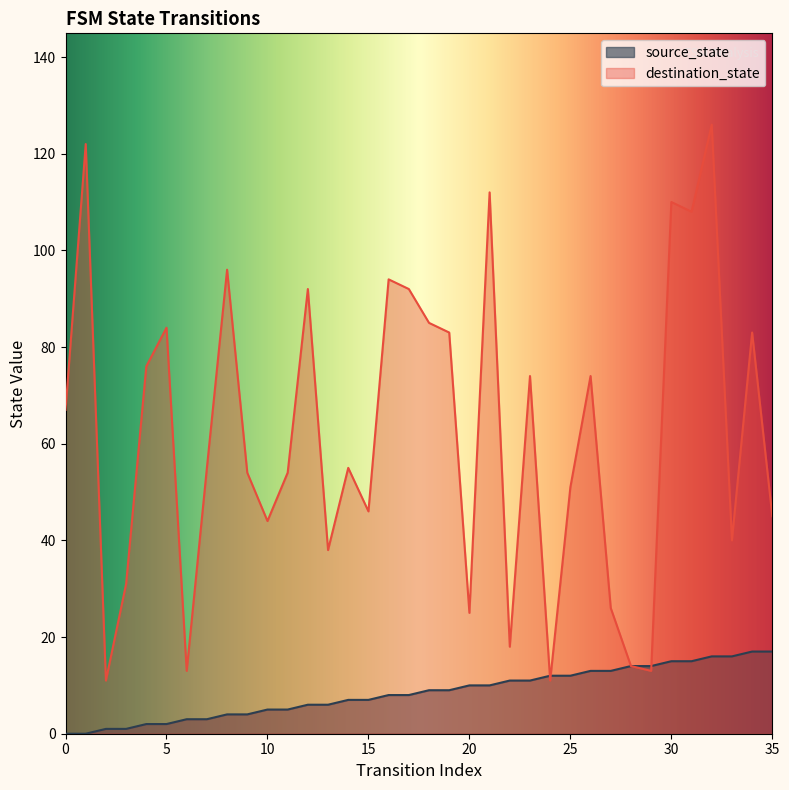

At how many categories does at least one series exceed 14?

31